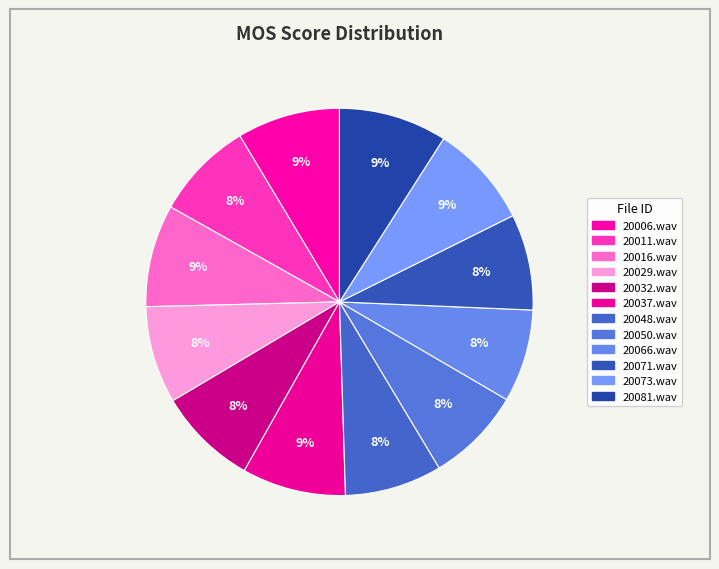

Count the number of slices in the pie.

12